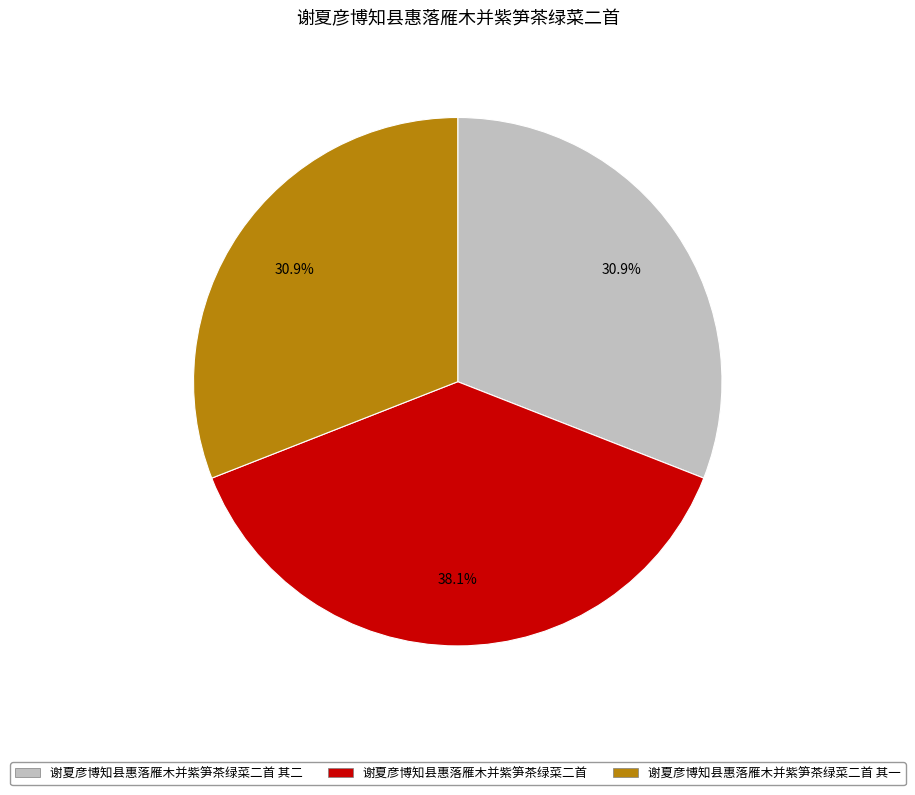

To the nearest percent, what is the difference between the 谢夏彦博知县惠落雁木并紫笋茶绿菜二首 and 谢夏彦博知县惠落雁木并紫笋茶绿菜二首 其一 slice percentages?

7%